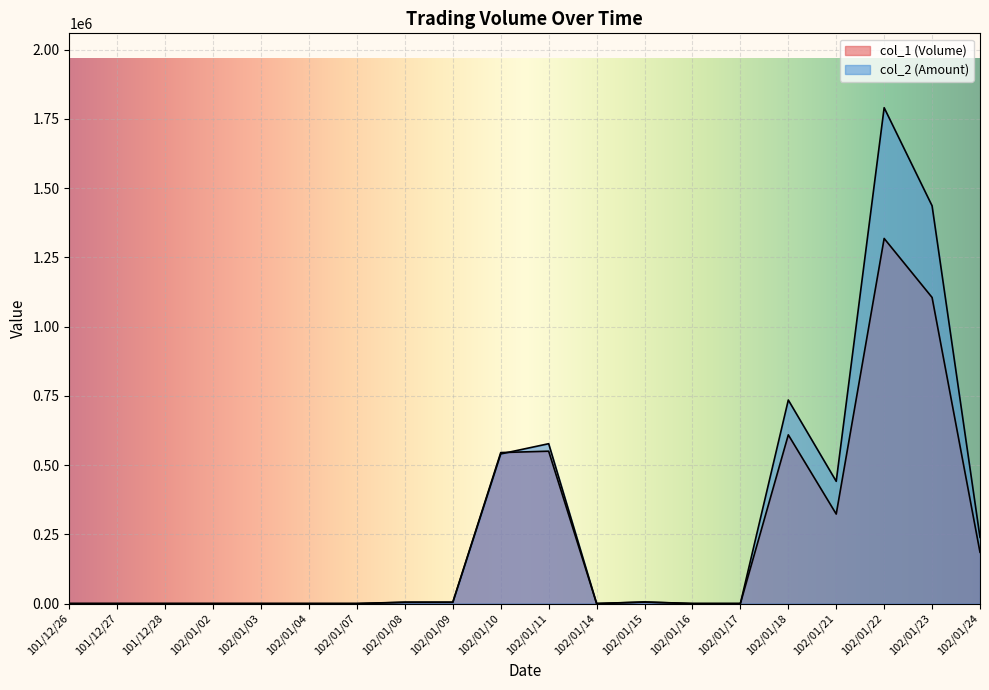

What are all the series names shown in the legend?

col_1 (Volume), col_2 (Amount)